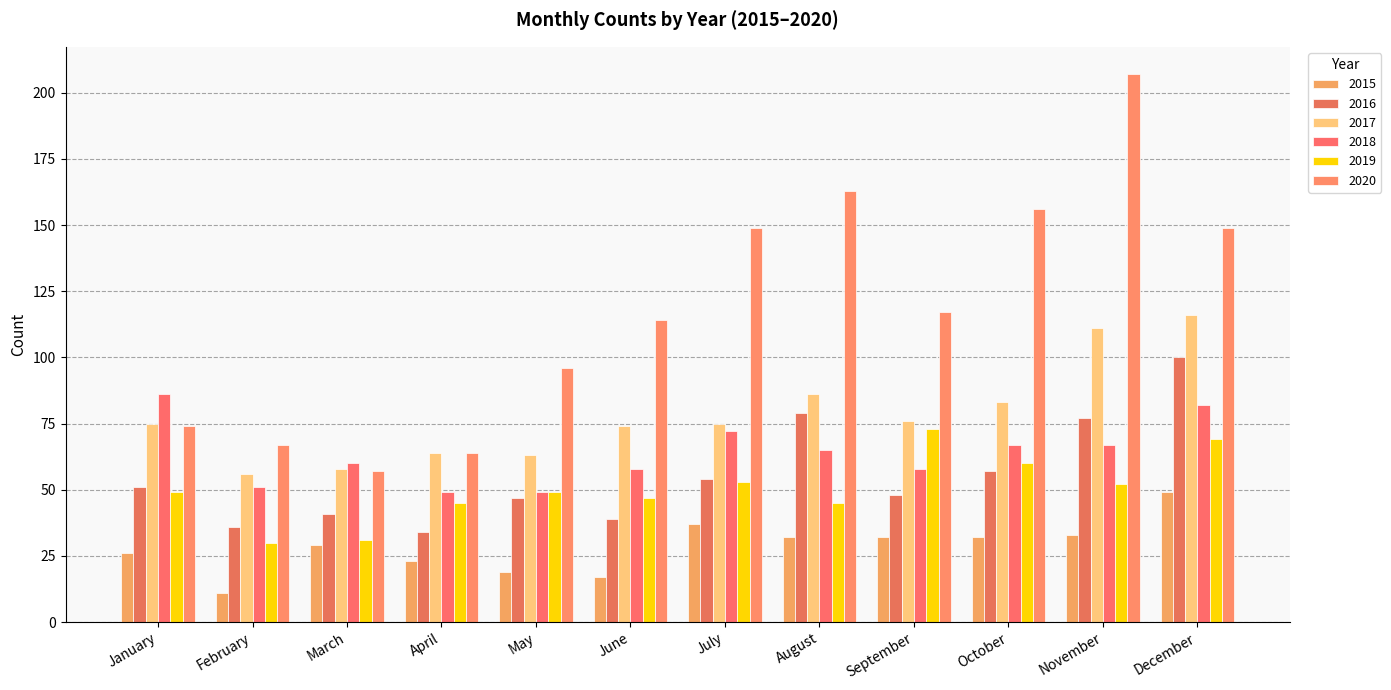

Which series changed the most between May and July?

2020